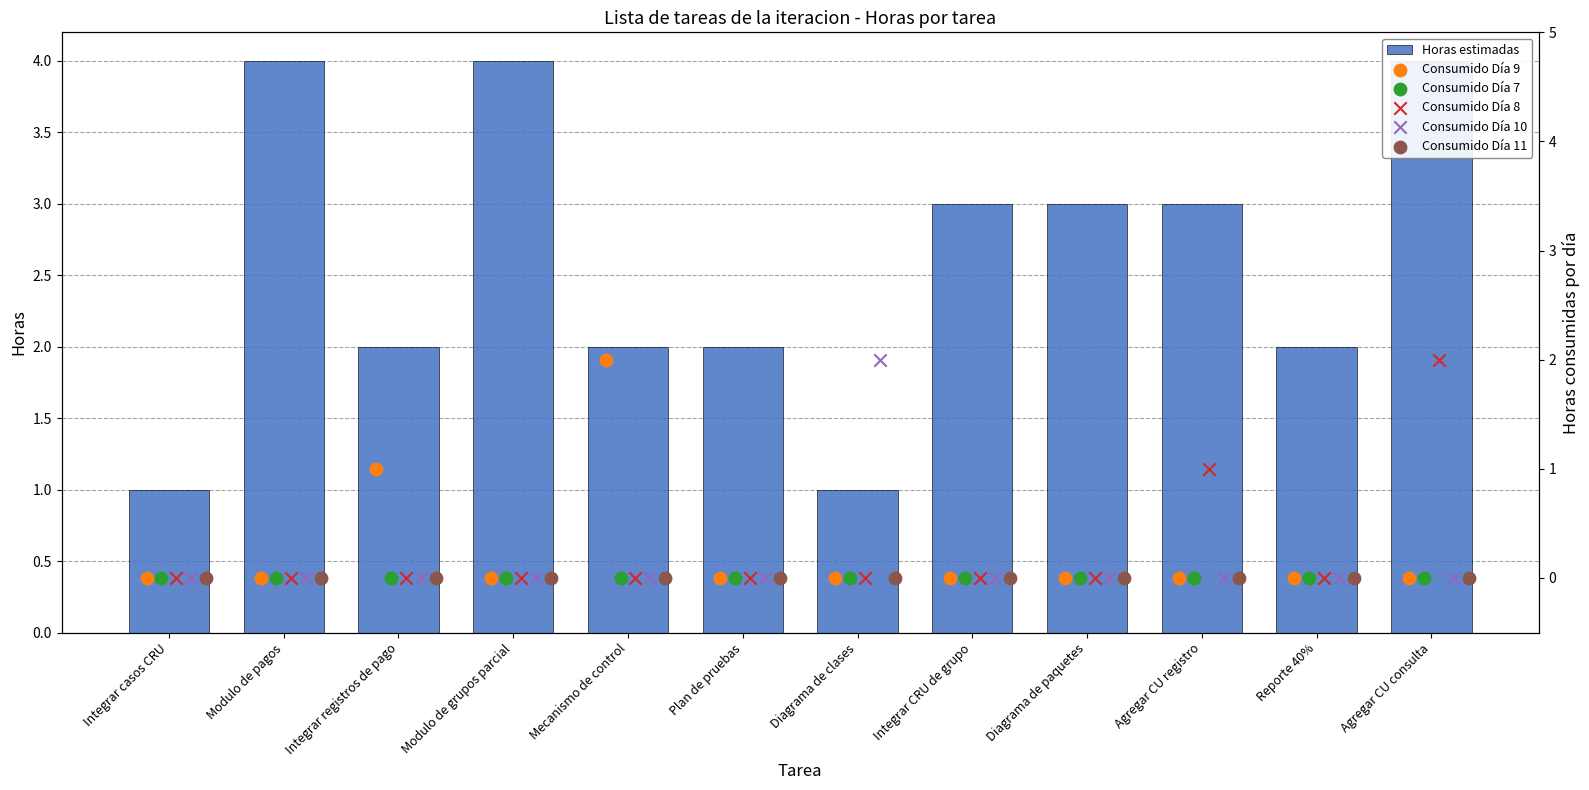

At how many categories does at least one series exceed 2?

6